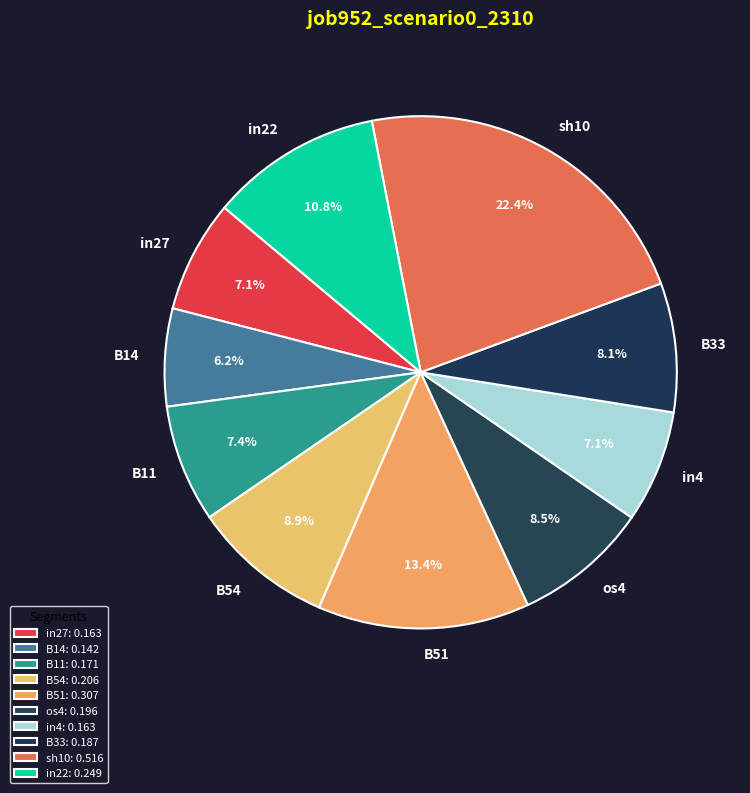

What portion of the pie excludes in27?

92.9%